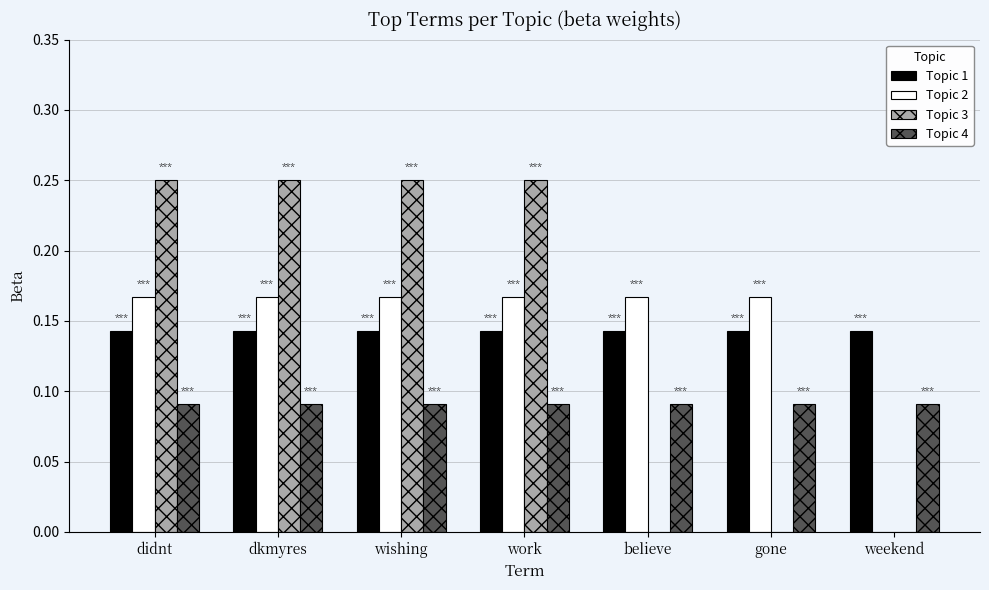

Which series has the largest range (max minus min)?

Topic 3